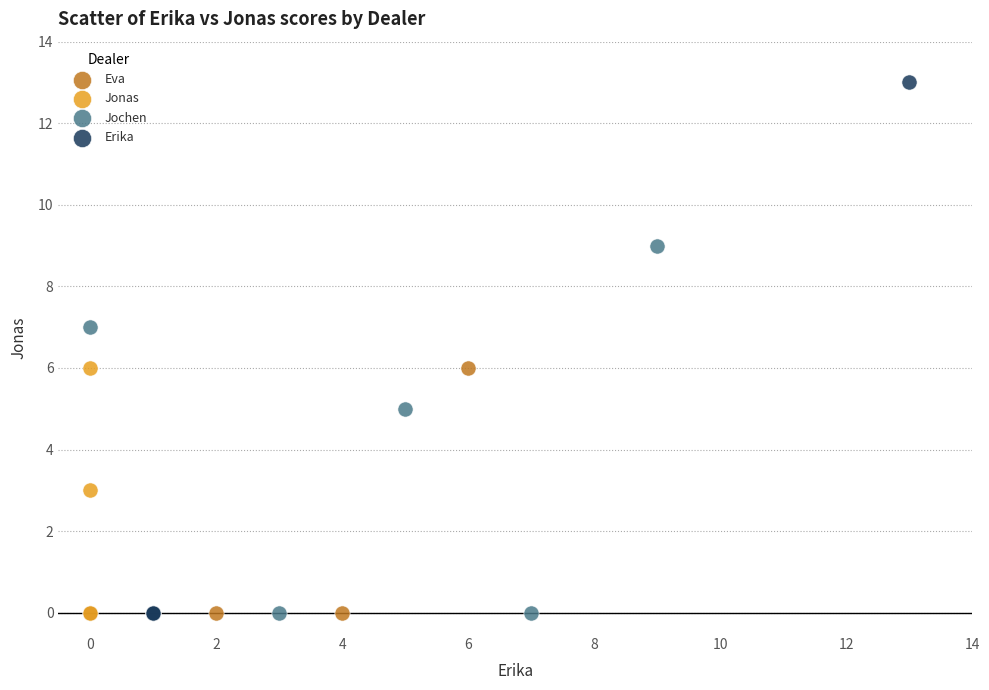

Which series contains the highest Y value?

Erika